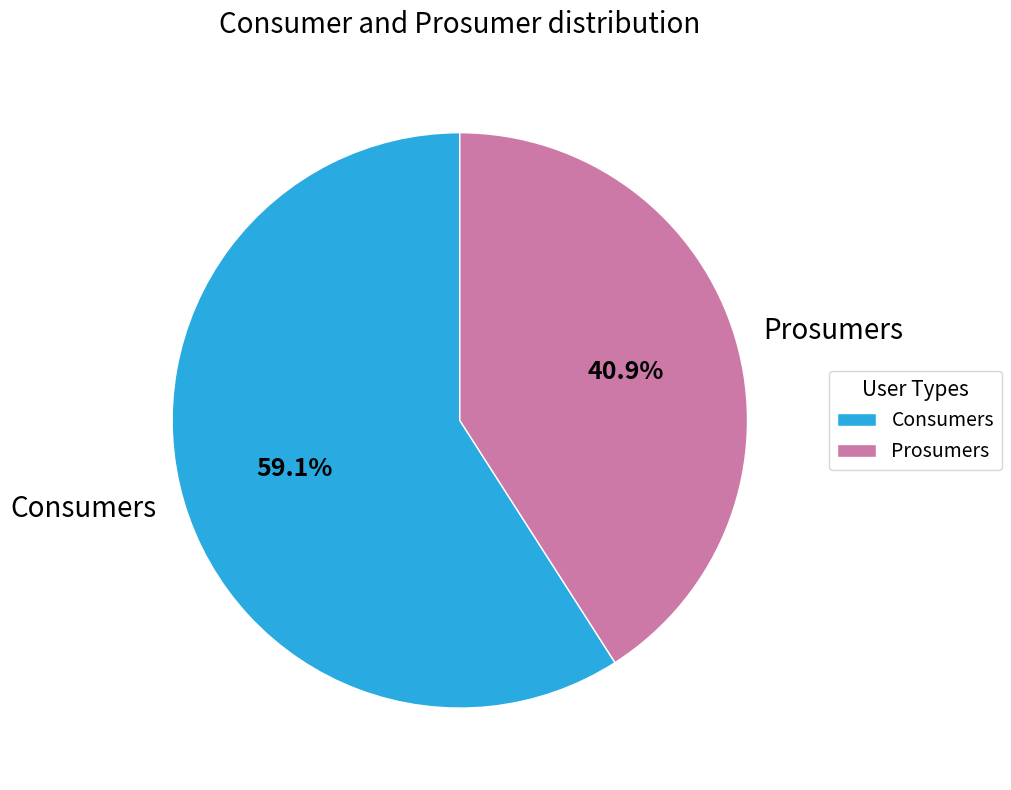

Rank the categories by value from lowest to highest.

Prosumers, Consumers